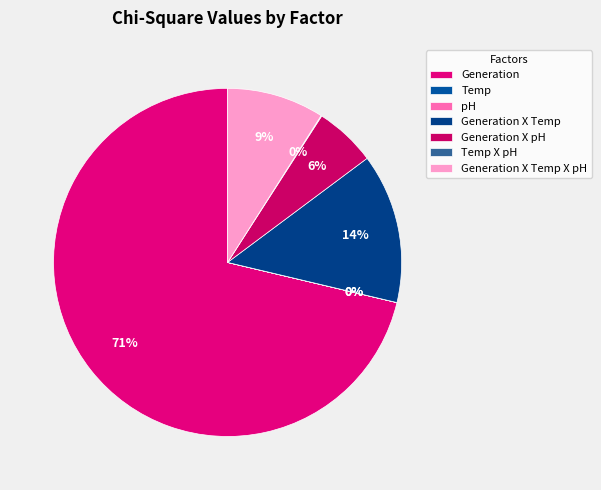

What is the change in value from Temp to Generation X Temp X pH?

+459.1